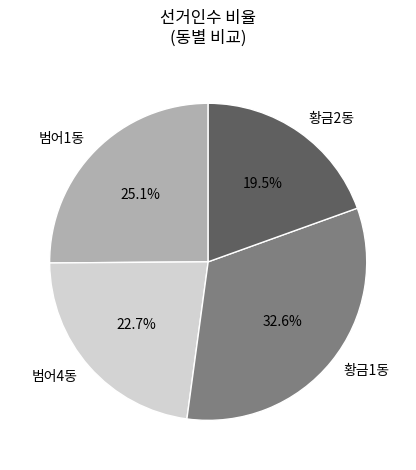

Approximately how many times larger is the value at 황금1동 compared to 황금2동?

1.7